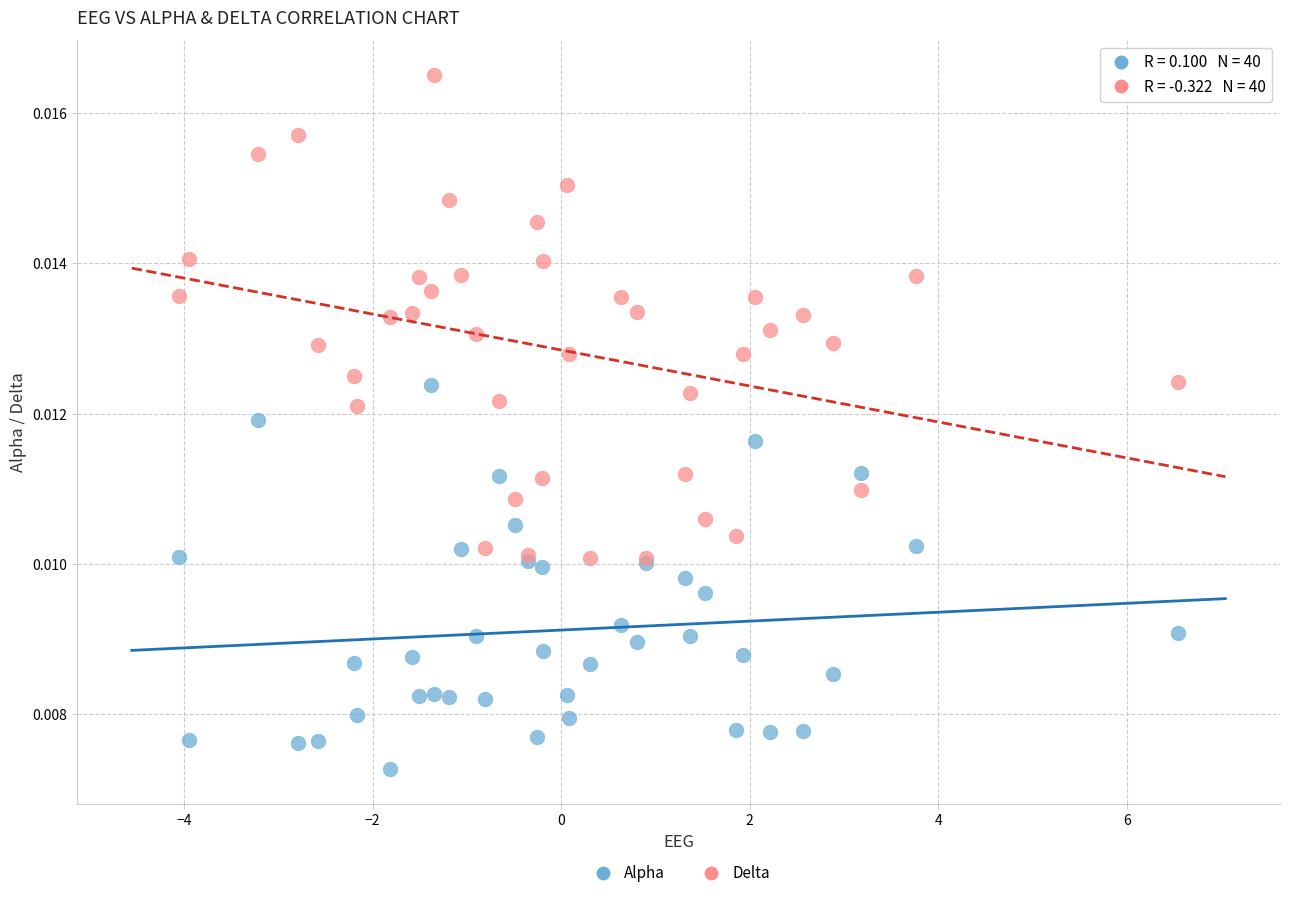

What are all the series names shown in the legend?

Alpha, Delta